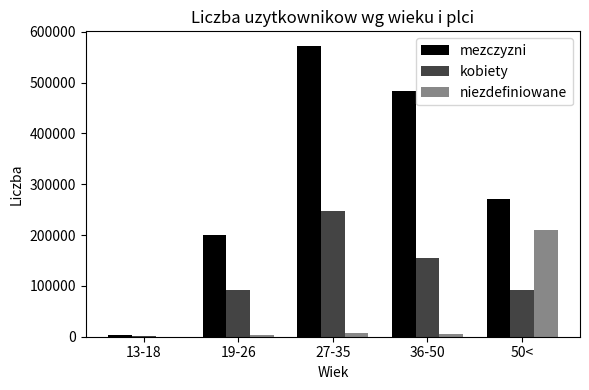

How many distinct data groups are displayed?

3